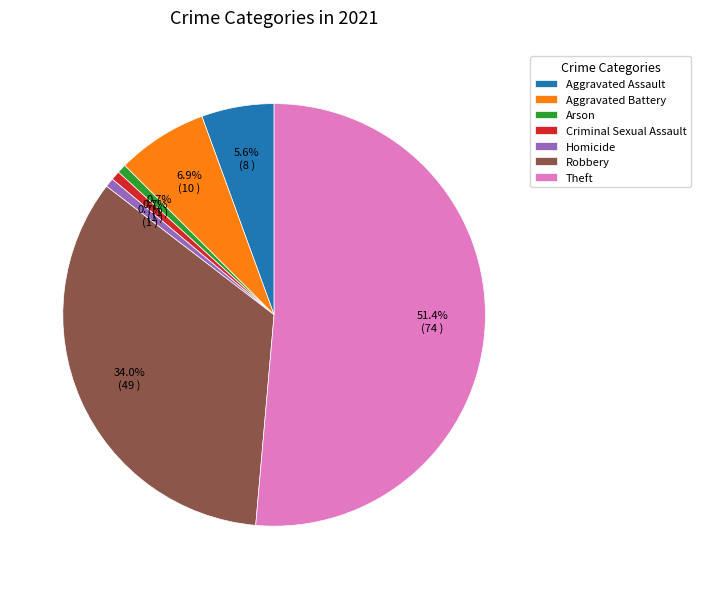

To the nearest percent, what is the average slice percentage?

14%